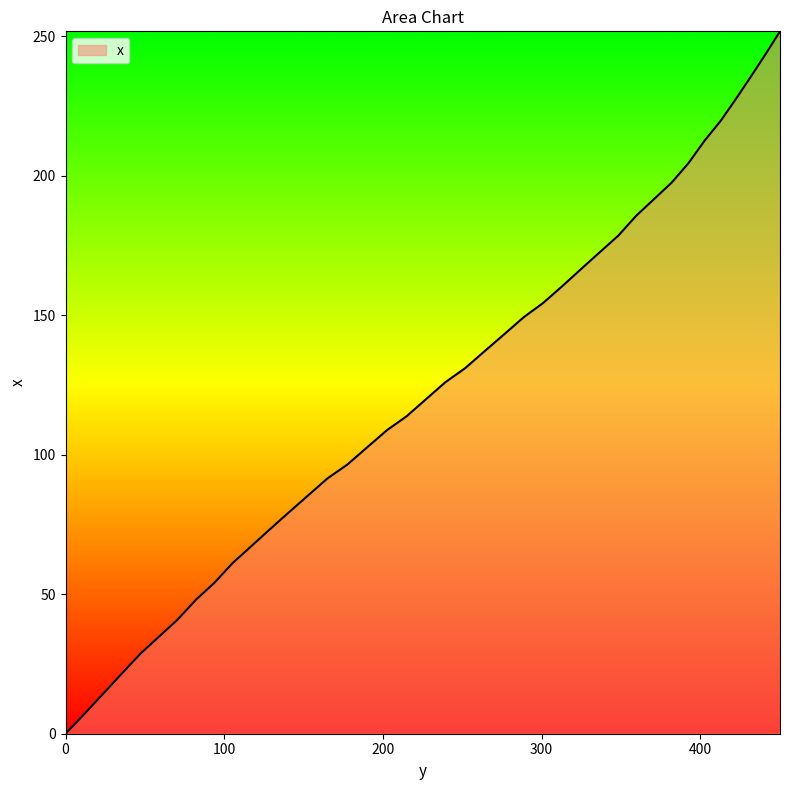

At which label is the value closest to 125?

239.3